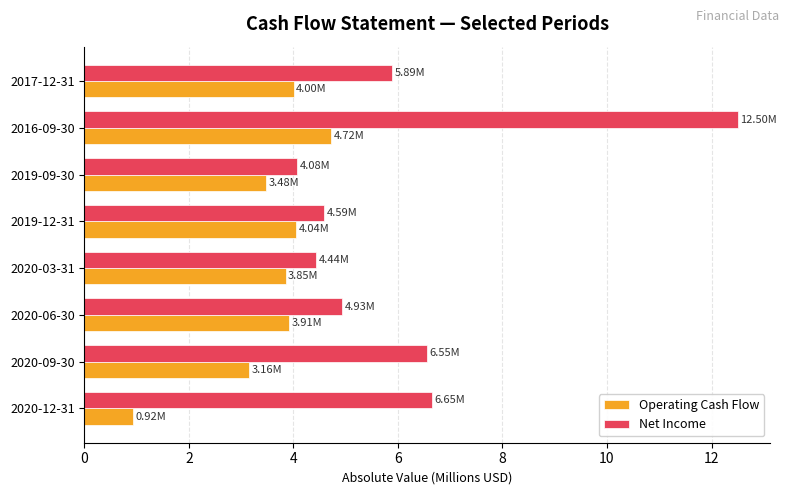

Is the value of Operating Cash Flow at 2019-12-31 greater than the value of Net Income at 2020-06-30?

No